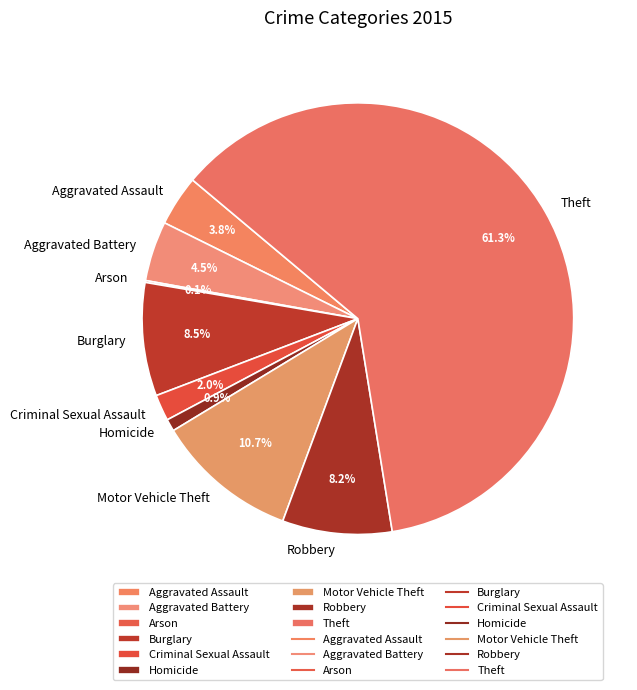

Does Theft represent more than half of the total?

Yes